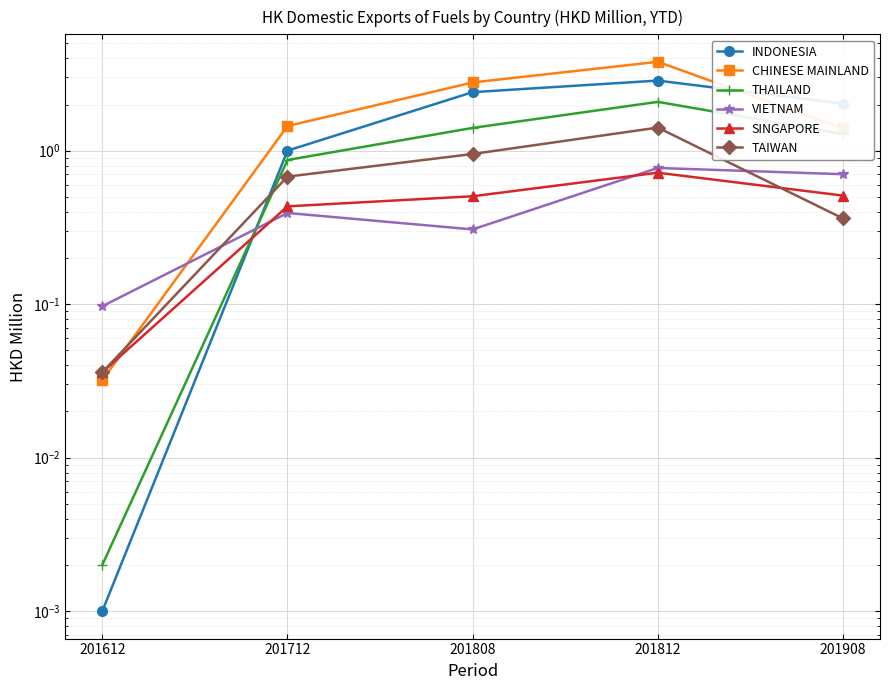

Is this an area chart (filled region under the line)?

No